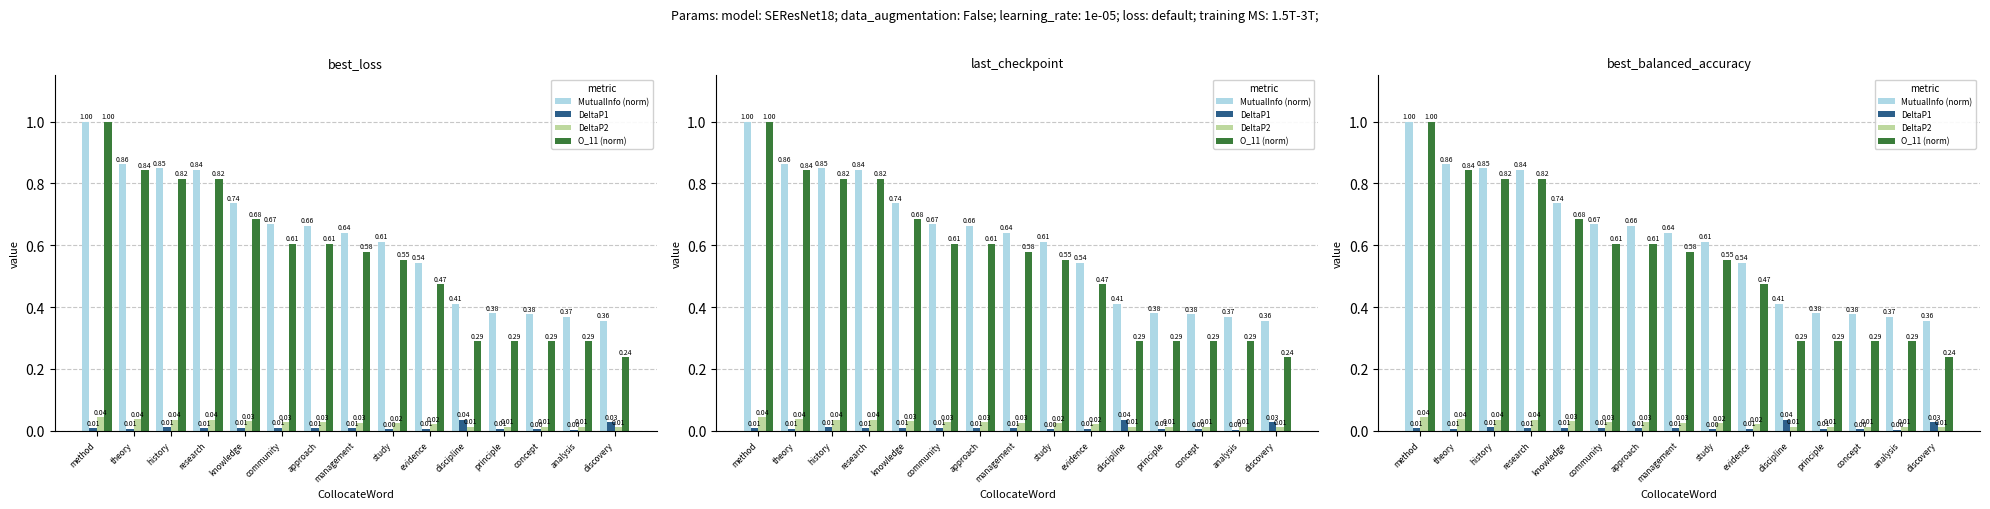

What is the average value of the MutualInfo (norm) series?

0.6